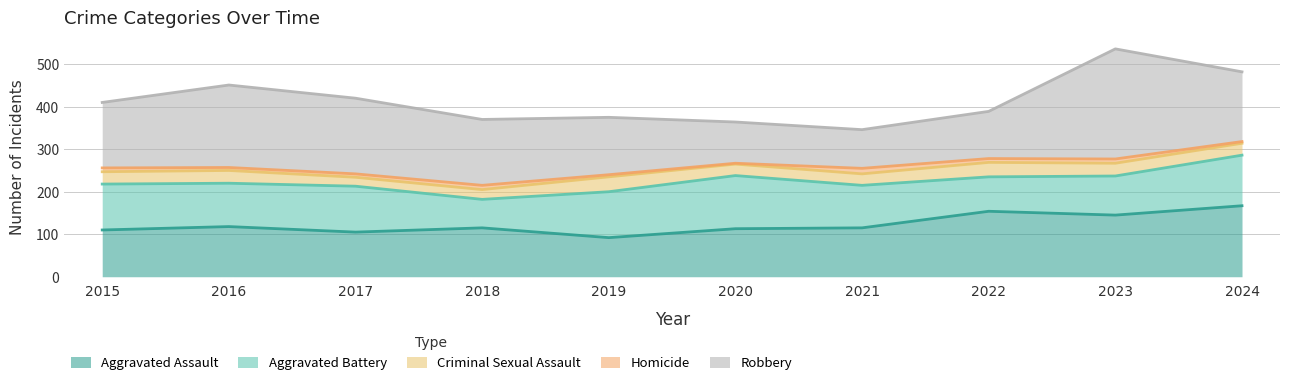

What are all the series names shown in the legend?

Aggravated Assault, Aggravated Battery, Criminal Sexual Assault, Homicide, Robbery